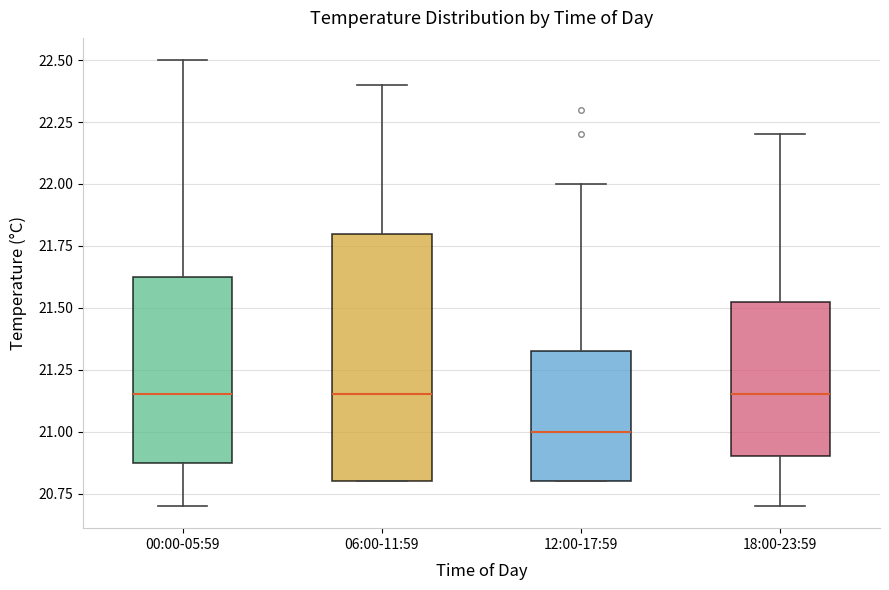

Reading left to right, transcribe this box plot: for each box, give where its median line is, the range the box spans, and where its two whiskers end, as read against the y-axis. The values are not printed on the chart, so give them approximately, as read against the axis.

00:00-05:59: median 21.15, box 20.90 to 21.65, whiskers 20.70 to 22.50
06:00-11:59: median 21.15, box 20.80 to 21.80, whiskers 20.80 to 22.40
12:00-17:59: median 21.00, box 20.80 to 21.35, whiskers 20.80 to 22.00
18:00-23:59: median 21.15, box 20.90 to 21.55, whiskers 20.70 to 22.20